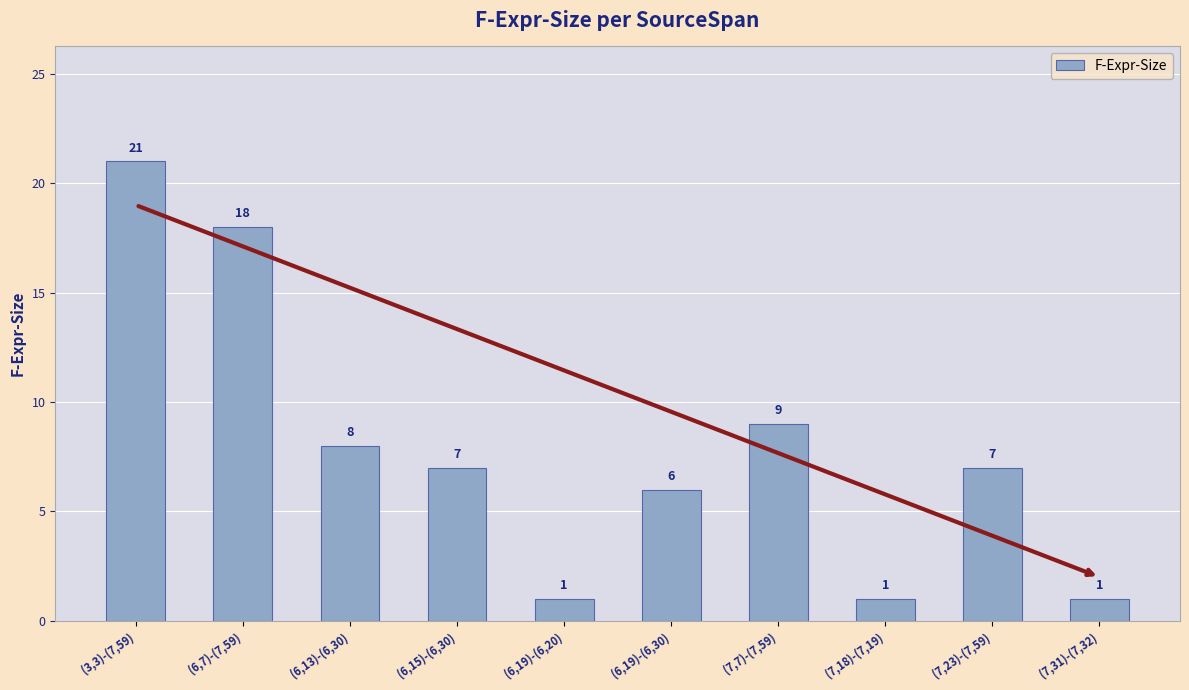

Between (6,7)-(7,59) and (7,23)-(7,59), which is larger?

(6,7)-(7,59)